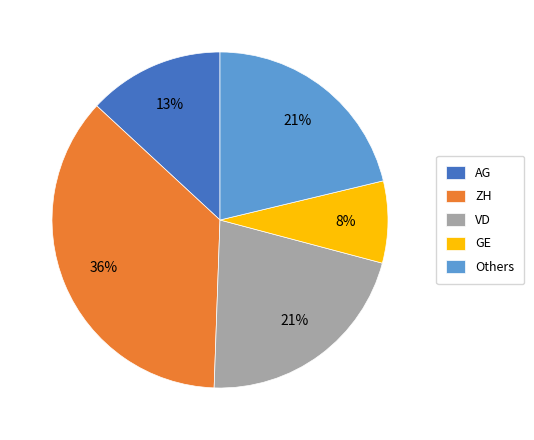

Which category has the smallest portion of the pie?

GE